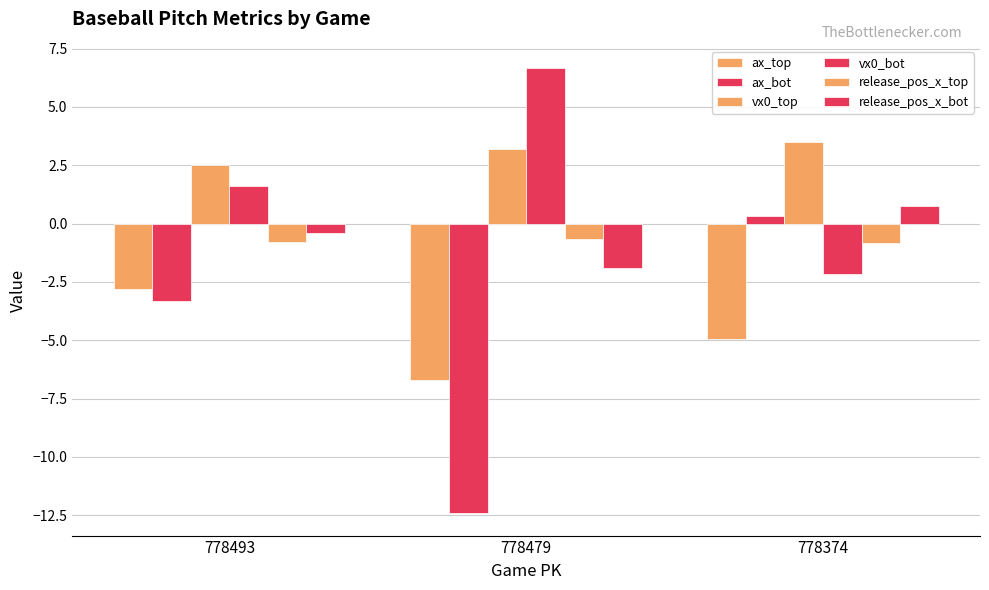

How many categories are shown in the chart?

3